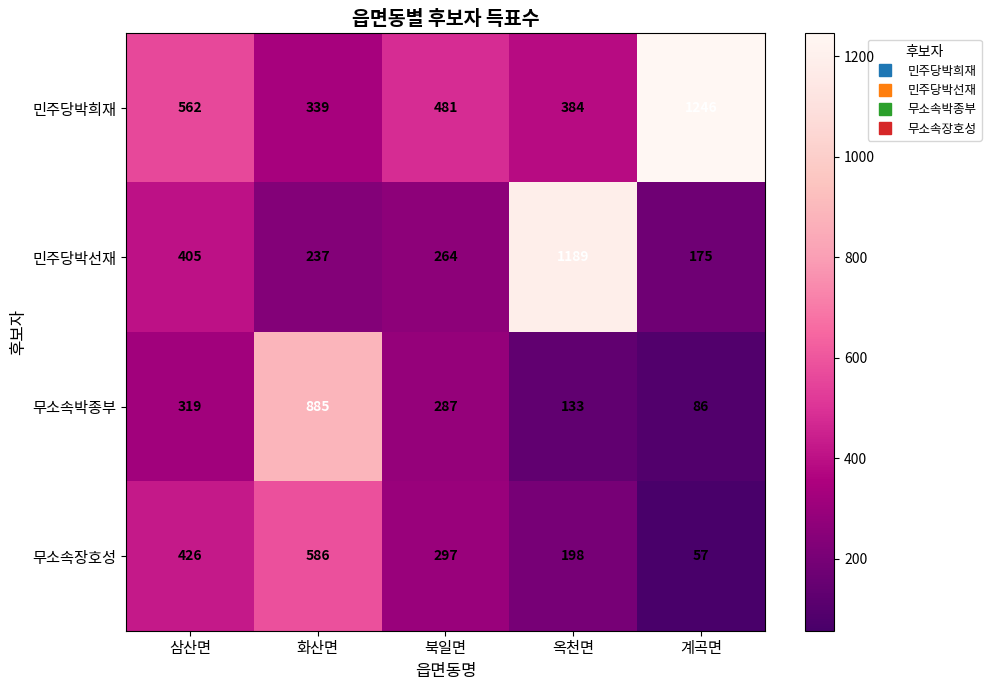

At which label is 무소속박종부 closest to 485?

삼산면